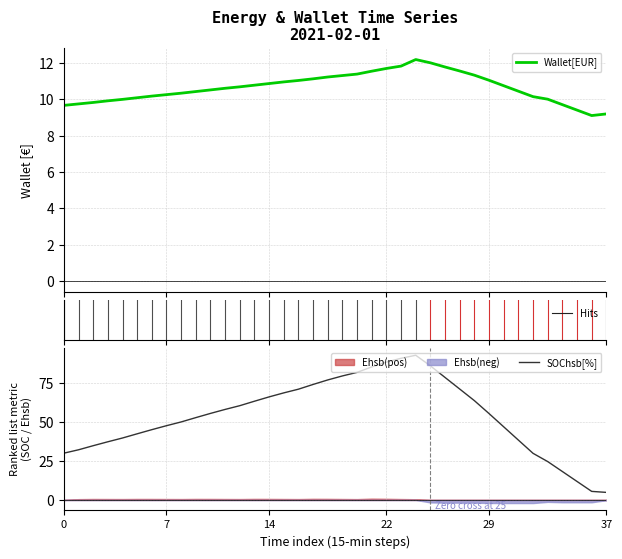

How many data points in SOChsb[%] are above 55?

20